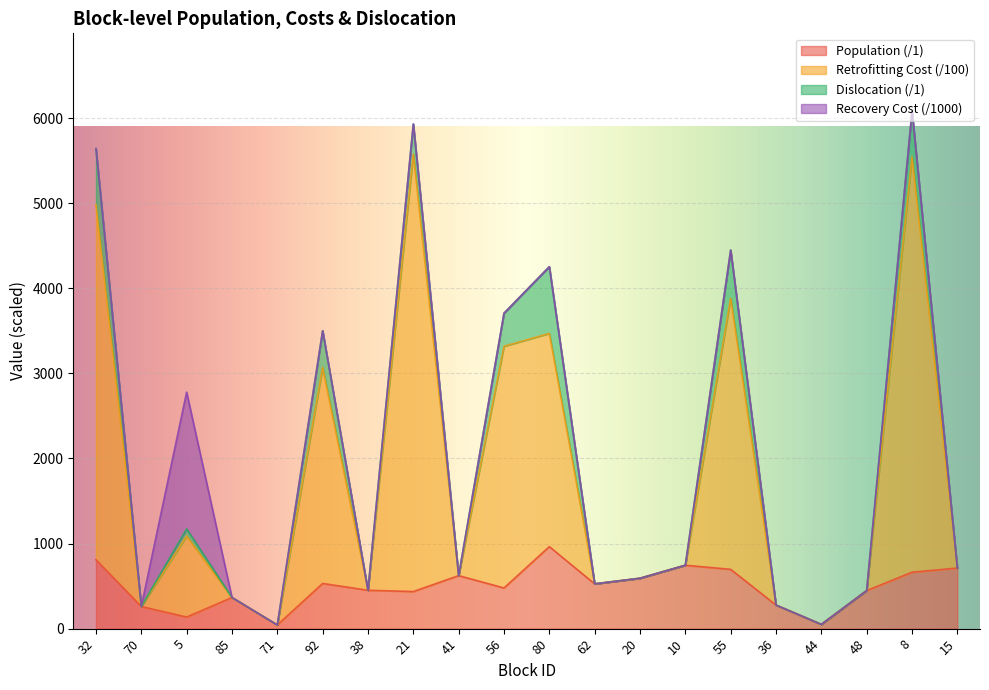

How many lines are shown in the chart?

4